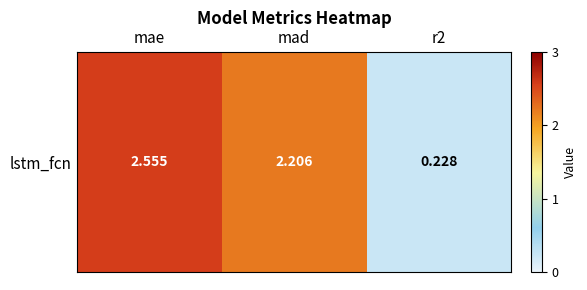

List the labels in order of value, largest first.

mae, mad, r2